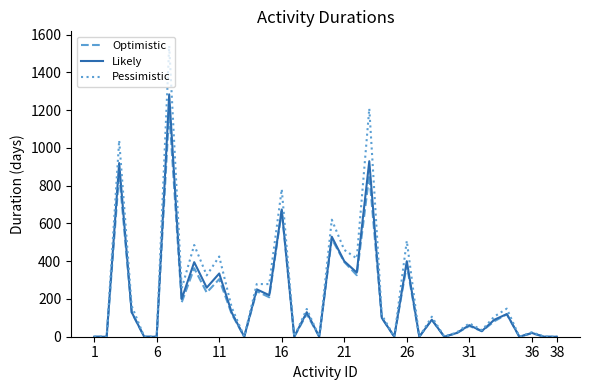

List the series in order of their peak value, highest first.

Pessimistic, Likely, Optimistic